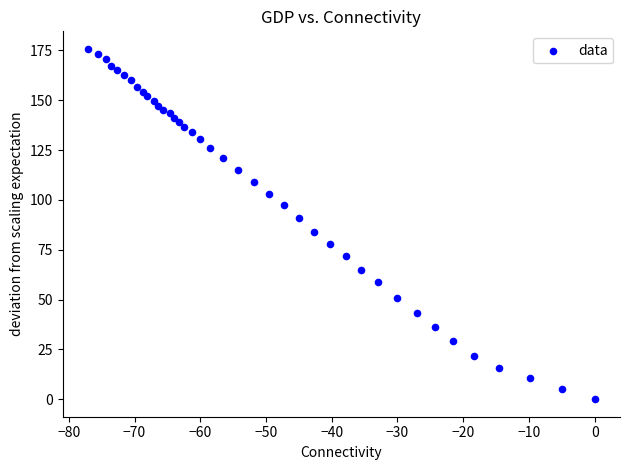

What is the range of Y values (max minus min)?

175.8